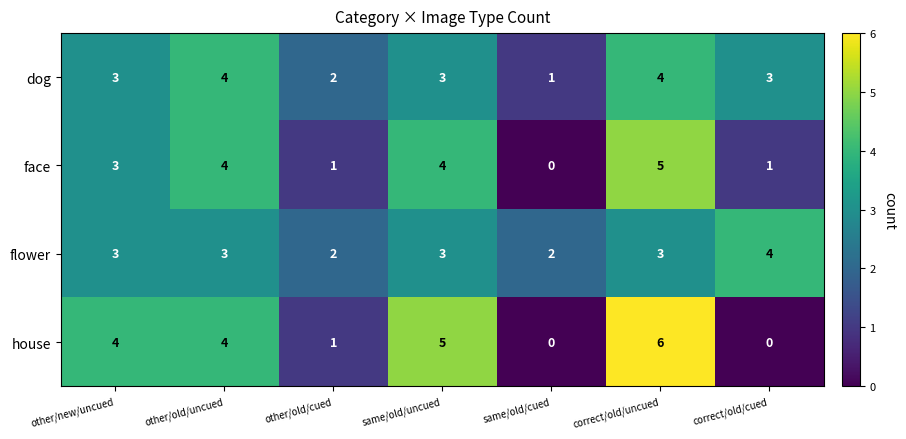

How many face values are between 1 and 4?

5